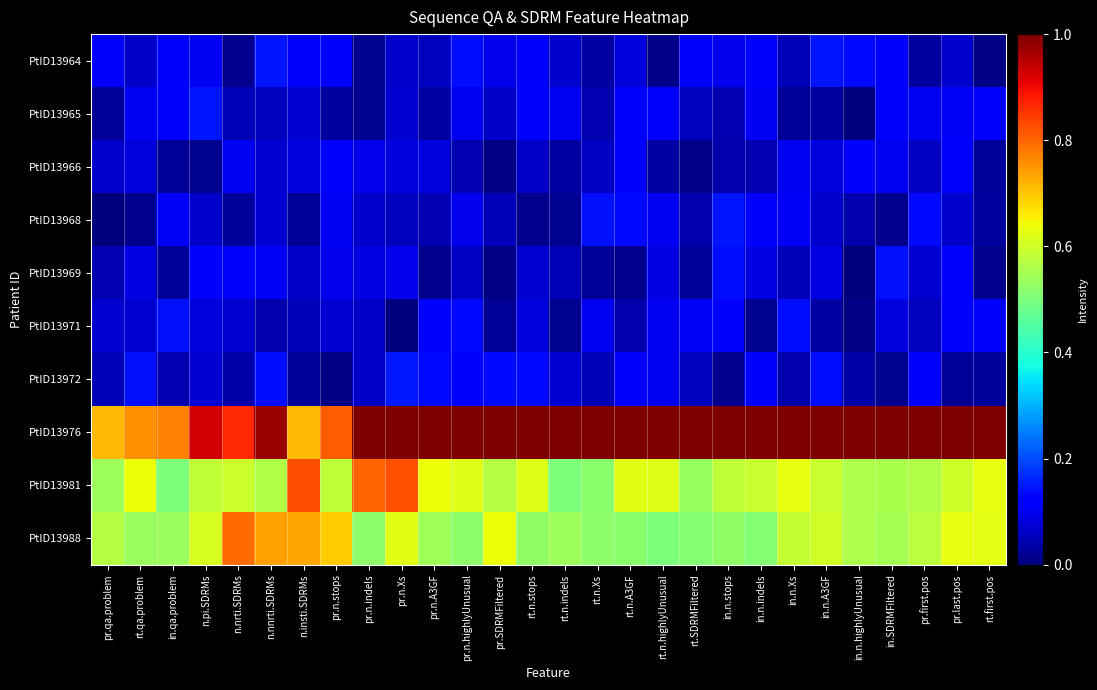

Reading right to left, what are all the values shown in this chart?

PtID13964: rt.first.pos=0.0	pr.last.pos=0.1	pr.first.pos=0.0	in.SDRMFiltered=0.1	in.n.highlyUnusual=0.1	in.n.A3GF=0.1	in.n.Xs=0.1	in.n.indels=0.1	in.n.stops=0.1	rt.SDRMFiltered=0.1	rt.n.highlyUnusual=0.0	rt.n.A3GF=0.1	rt.n.Xs=0.0	rt.n.indels=0.1	rt.n.stops=0.1	pr.SDRMFiltered=0.1	pr.n.highlyUnusual=0.1	pr.n.A3GF=0.1	pr.n.Xs=0.1	pr.n.indels=0.0	pr.n.stops=0.1	n.insti.SDRMs=0.1	n.nnrti.SDRMs=0.1	n.nrti.SDRMs=0.0	n.pi.SDRMs=0.1	in.qa.problem=0.1	rt.qa.problem=0.1	pr.qa.problem=0.1
PtID13965: rt.first.pos=0.1	pr.last.pos=0.1	pr.first.pos=0.1	in.SDRMFiltered=0.1	in.n.highlyUnusual=0.0	in.n.A3GF=0.0	in.n.Xs=0.0	in.n.indels=0.1	in.n.stops=0.0	rt.SDRMFiltered=0.1	rt.n.highlyUnusual=0.1	rt.n.A3GF=0.1	rt.n.Xs=0.0	rt.n.indels=0.1	rt.n.stops=0.1	pr.SDRMFiltered=0.1	pr.n.highlyUnusual=0.1	pr.n.A3GF=0.0	pr.n.Xs=0.1	pr.n.indels=0.0	pr.n.stops=0.0	n.insti.SDRMs=0.1	n.nnrti.SDRMs=0.1	n.nrti.SDRMs=0.0	n.pi.SDRMs=0.1	in.qa.problem=0.1	rt.qa.problem=0.1	pr.qa.problem=0.0
PtID13966: rt.first.pos=0.0	pr.last.pos=0.1	pr.first.pos=0.1	in.SDRMFiltered=0.1	in.n.highlyUnusual=0.1	in.n.A3GF=0.1	in.n.Xs=0.1	in.n.indels=0.0	in.n.stops=0.0	rt.SDRMFiltered=0.0	rt.n.highlyUnusual=0.0	rt.n.A3GF=0.1	rt.n.Xs=0.1	rt.n.indels=0.0	rt.n.stops=0.1	pr.SDRMFiltered=0.0	pr.n.highlyUnusual=0.0	pr.n.A3GF=0.1	pr.n.Xs=0.1	pr.n.indels=0.1	pr.n.stops=0.1	n.insti.SDRMs=0.1	n.nnrti.SDRMs=0.1	n.nrti.SDRMs=0.1	n.pi.SDRMs=0.0	in.qa.problem=0.0	rt.qa.problem=0.1	pr.qa.problem=0.1
PtID13968: rt.first.pos=0.0	pr.last.pos=0.1	pr.first.pos=0.1	in.SDRMFiltered=0.0	in.n.highlyUnusual=0.0	in.n.A3GF=0.1	in.n.Xs=0.1	in.n.indels=0.1	in.n.stops=0.1	rt.SDRMFiltered=0.0	rt.n.highlyUnusual=0.1	rt.n.A3GF=0.1	rt.n.Xs=0.1	rt.n.indels=0.0	rt.n.stops=0.0	pr.SDRMFiltered=0.1	pr.n.highlyUnusual=0.1	pr.n.A3GF=0.0	pr.n.Xs=0.1	pr.n.indels=0.1	pr.n.stops=0.1	n.insti.SDRMs=0.0	n.nnrti.SDRMs=0.1	n.nrti.SDRMs=0.0	n.pi.SDRMs=0.1	in.qa.problem=0.1	rt.qa.problem=0.0	pr.qa.problem=0.0
PtID13969: rt.first.pos=0.0	pr.last.pos=0.1	pr.first.pos=0.1	in.SDRMFiltered=0.1	in.n.highlyUnusual=0.0	in.n.A3GF=0.1	in.n.Xs=0.1	in.n.indels=0.1	in.n.stops=0.1	rt.SDRMFiltered=0.0	rt.n.highlyUnusual=0.1	rt.n.A3GF=0.0	rt.n.Xs=0.0	rt.n.indels=0.0	rt.n.stops=0.1	pr.SDRMFiltered=0.0	pr.n.highlyUnusual=0.1	pr.n.A3GF=0.0	pr.n.Xs=0.1	pr.n.indels=0.1	pr.n.stops=0.1	n.insti.SDRMs=0.1	n.nnrti.SDRMs=0.1	n.nrti.SDRMs=0.1	n.pi.SDRMs=0.1	in.qa.problem=0.0	rt.qa.problem=0.1	pr.qa.problem=0.0
PtID13971: rt.first.pos=0.1	pr.last.pos=0.1	pr.first.pos=0.1	in.SDRMFiltered=0.1	in.n.highlyUnusual=0.0	in.n.A3GF=0.0	in.n.Xs=0.1	in.n.indels=0.0	in.n.stops=0.1	rt.SDRMFiltered=0.1	rt.n.highlyUnusual=0.1	rt.n.A3GF=0.0	rt.n.Xs=0.1	rt.n.indels=0.0	rt.n.stops=0.1	pr.SDRMFiltered=0.0	pr.n.highlyUnusual=0.1	pr.n.A3GF=0.1	pr.n.Xs=0.0	pr.n.indels=0.1	pr.n.stops=0.1	n.insti.SDRMs=0.0	n.nnrti.SDRMs=0.0	n.nrti.SDRMs=0.1	n.pi.SDRMs=0.1	in.qa.problem=0.1	rt.qa.problem=0.1	pr.qa.problem=0.1
PtID13972: rt.first.pos=0.0	pr.last.pos=0.0	pr.first.pos=0.1	in.SDRMFiltered=0.0	in.n.highlyUnusual=0.0	in.n.A3GF=0.1	in.n.Xs=0.0	in.n.indels=0.1	in.n.stops=0.0	rt.SDRMFiltered=0.1	rt.n.highlyUnusual=0.1	rt.n.A3GF=0.1	rt.n.Xs=0.0	rt.n.indels=0.1	rt.n.stops=0.1	pr.SDRMFiltered=0.1	pr.n.highlyUnusual=0.1	pr.n.A3GF=0.1	pr.n.Xs=0.1	pr.n.indels=0.1	pr.n.stops=0.0	n.insti.SDRMs=0.0	n.nnrti.SDRMs=0.1	n.nrti.SDRMs=0.0	n.pi.SDRMs=0.1	in.qa.problem=0.0	rt.qa.problem=0.1	pr.qa.problem=0.0
PtID13976: rt.first.pos=1.0	pr.last.pos=1.0	pr.first.pos=1.0	in.SDRMFiltered=1.0	in.n.highlyUnusual=1.0	in.n.A3GF=1.0	in.n.Xs=1.0	in.n.indels=1.0	in.n.stops=1.0	rt.SDRMFiltered=1.0	rt.n.highlyUnusual=1.0	rt.n.A3GF=1.0	rt.n.Xs=1.0	rt.n.indels=1.0	rt.n.stops=1.0	pr.SDRMFiltered=1.0	pr.n.highlyUnusual=1.0	pr.n.A3GF=1.0	pr.n.Xs=1.0	pr.n.indels=1.0	pr.n.stops=0.8	n.insti.SDRMs=0.7	n.nnrti.SDRMs=1.0	n.nrti.SDRMs=0.9	n.pi.SDRMs=0.9	in.qa.problem=0.8	rt.qa.problem=0.8	pr.qa.problem=0.7
PtID13981: rt.first.pos=0.6	pr.last.pos=0.6	pr.first.pos=0.6	in.SDRMFiltered=0.6	in.n.highlyUnusual=0.6	in.n.A3GF=0.6	in.n.Xs=0.6	in.n.indels=0.6	in.n.stops=0.6	rt.SDRMFiltered=0.5	rt.n.highlyUnusual=0.6	rt.n.A3GF=0.6	rt.n.Xs=0.5	rt.n.indels=0.5	rt.n.stops=0.6	pr.SDRMFiltered=0.6	pr.n.highlyUnusual=0.6	pr.n.A3GF=0.6	pr.n.Xs=0.8	pr.n.indels=0.8	pr.n.stops=0.6	n.insti.SDRMs=0.8	n.nnrti.SDRMs=0.6	n.nrti.SDRMs=0.6	n.pi.SDRMs=0.6	in.qa.problem=0.5	rt.qa.problem=0.6	pr.qa.problem=0.5
PtID13988: rt.first.pos=0.6	pr.last.pos=0.6	pr.first.pos=0.6	in.SDRMFiltered=0.5	in.n.highlyUnusual=0.6	in.n.A3GF=0.6	in.n.Xs=0.6	in.n.indels=0.5	in.n.stops=0.5	rt.SDRMFiltered=0.5	rt.n.highlyUnusual=0.5	rt.n.A3GF=0.5	rt.n.Xs=0.5	rt.n.indels=0.5	rt.n.stops=0.5	pr.SDRMFiltered=0.6	pr.n.highlyUnusual=0.5	pr.n.A3GF=0.5	pr.n.Xs=0.6	pr.n.indels=0.5	pr.n.stops=0.7	n.insti.SDRMs=0.7	n.nnrti.SDRMs=0.7	n.nrti.SDRMs=0.8	n.pi.SDRMs=0.6	in.qa.problem=0.5	rt.qa.problem=0.5	pr.qa.problem=0.6